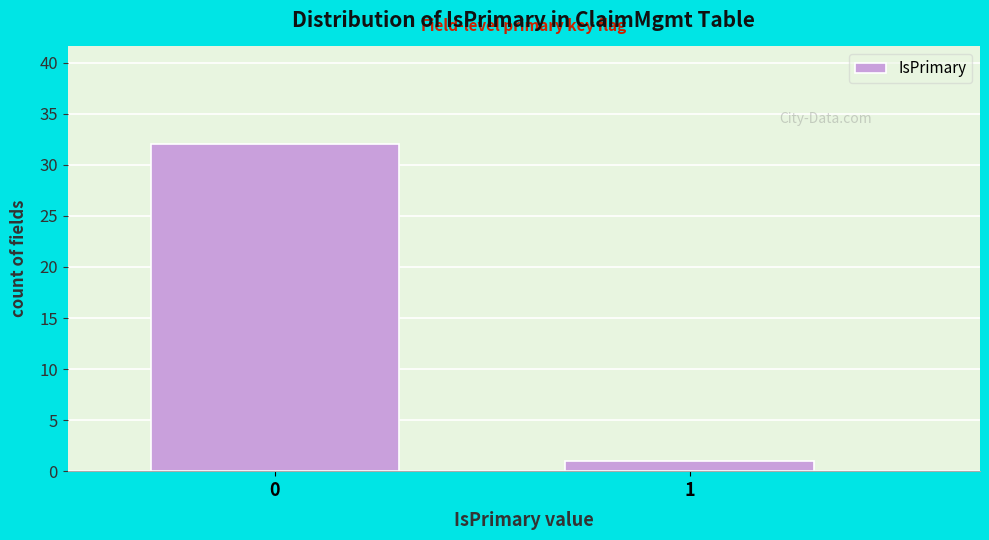

Reading left to right, transcribe all the data shown in this chart.

32	1